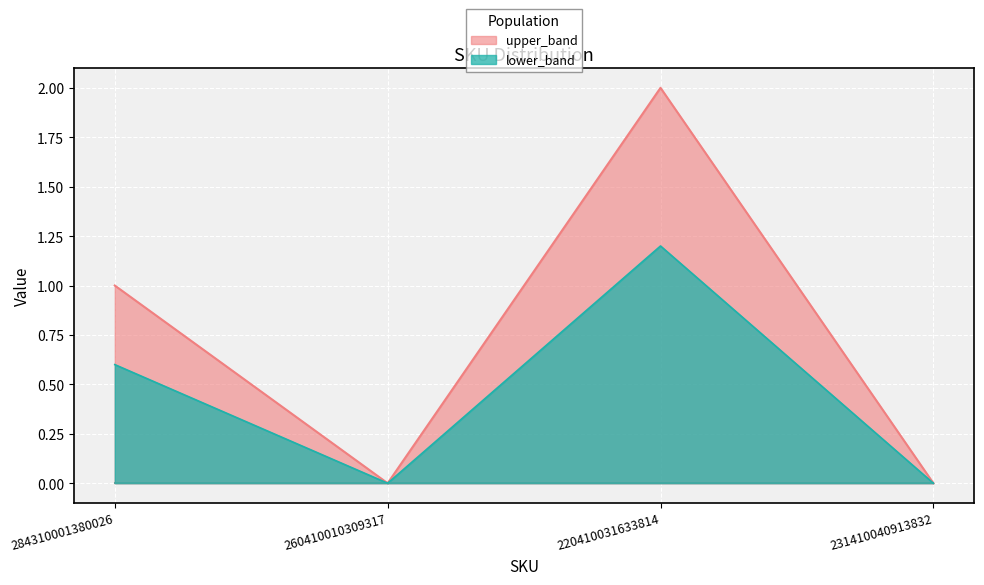

What is the difference between the values at 260410010309317 and 284310001380026?

1